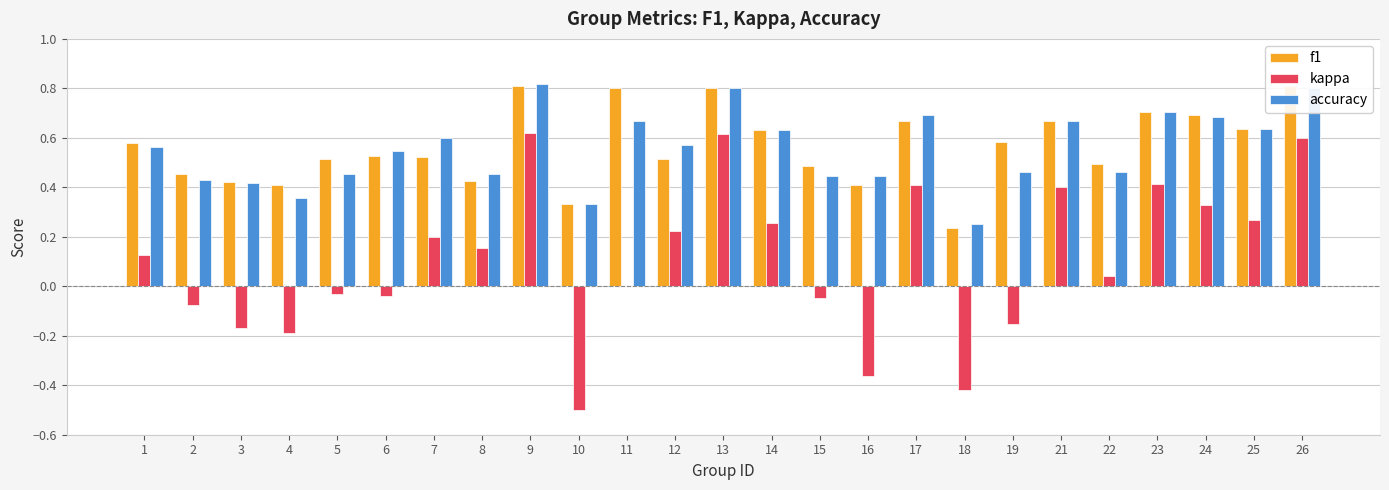

How many groups of bars are there?

25